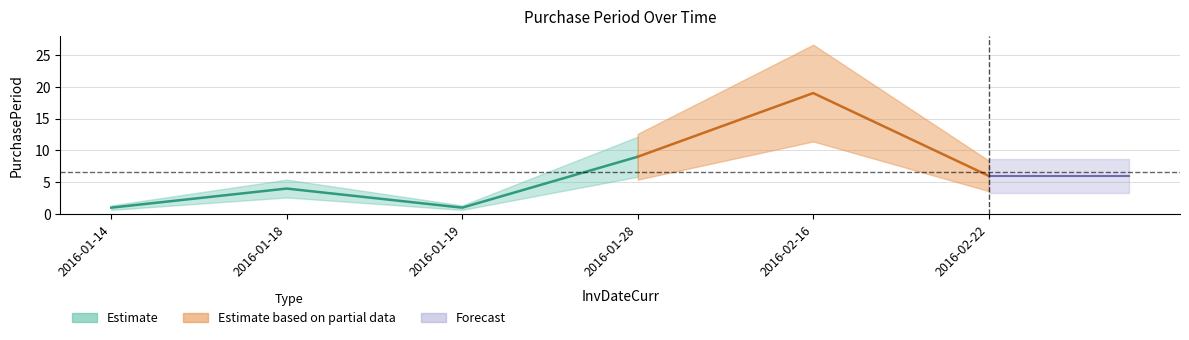

Reading left to right, transcribe all the data shown in this chart.

1	4	1	9	19	6